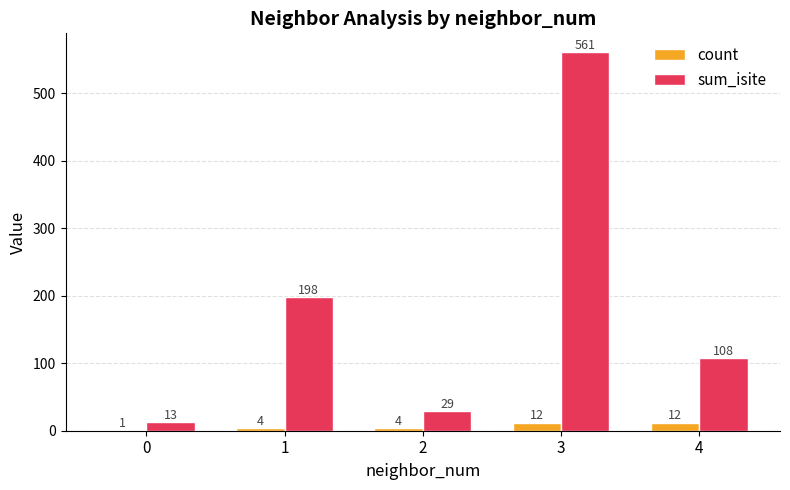

At which category is the sum across all series the highest?

3